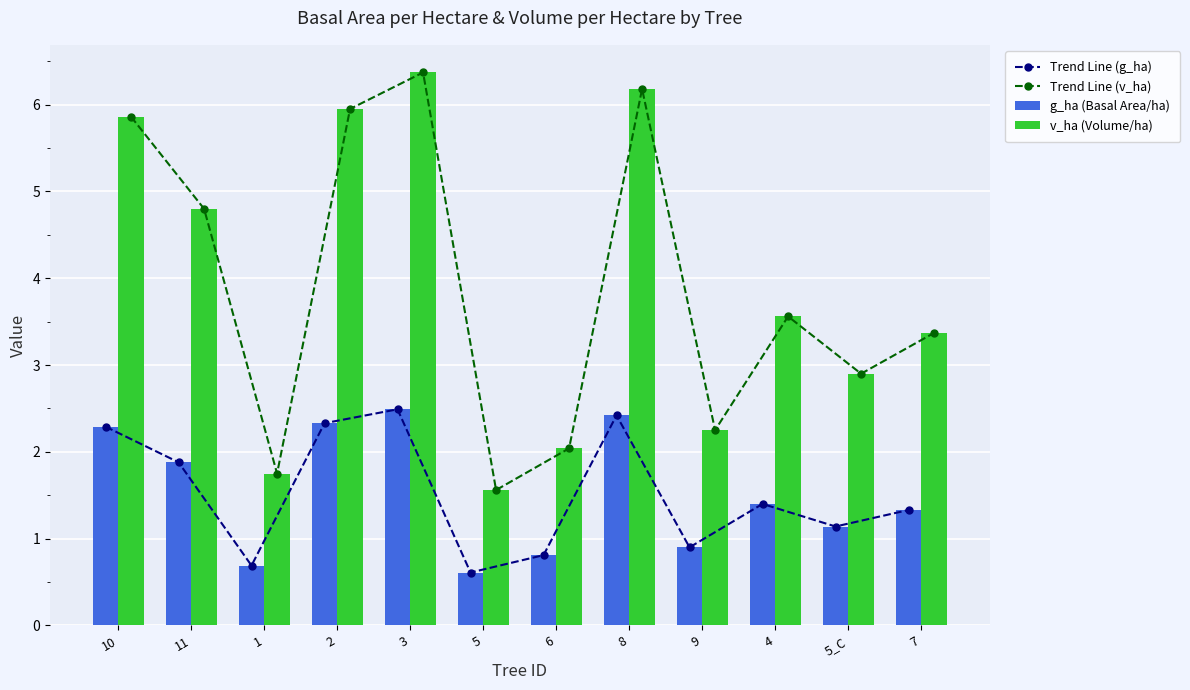

Rank the categories by Trend Line (v_ha) value from lowest to highest.

5, 1, 6, 9, 5_C, 7, 4, 11, 10, 2, 8, 3